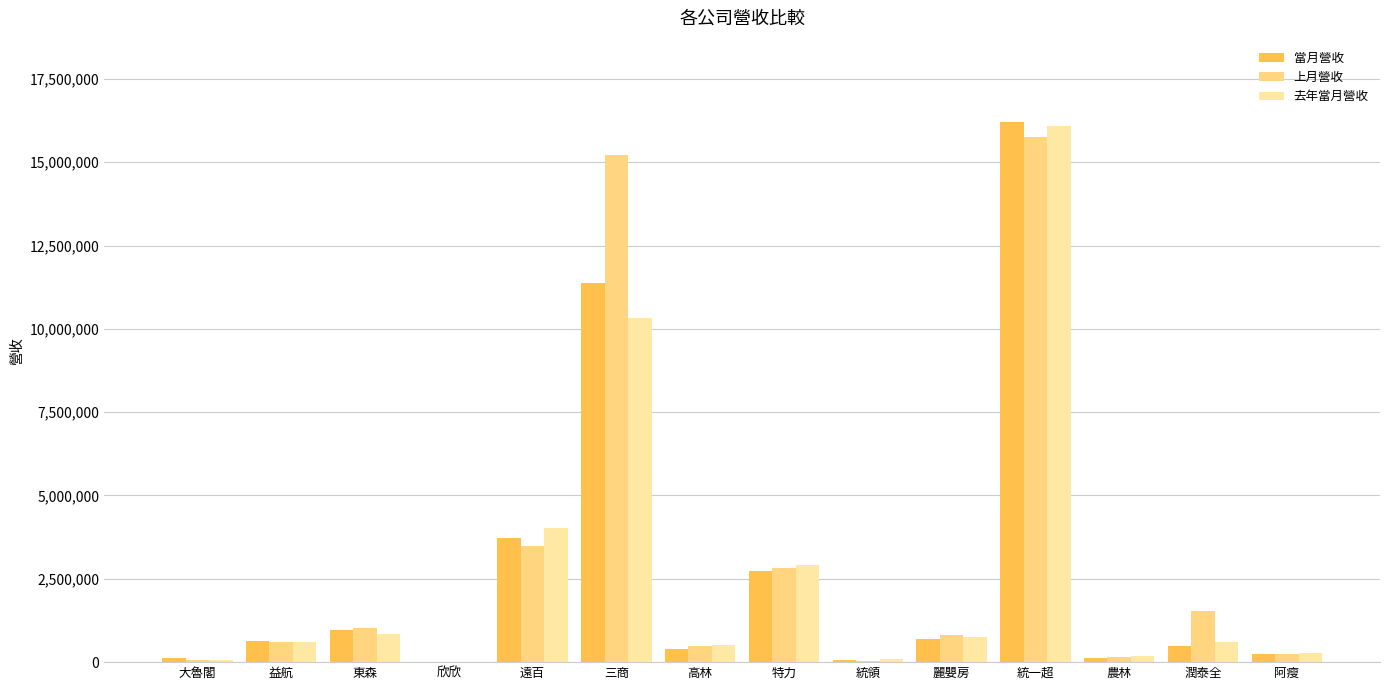

What is the difference between the maximum and minimum values in the 去年當月營收 series?

16068823